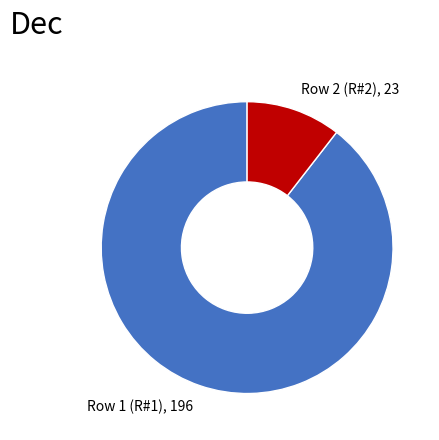

Does any single category account for the majority?

Yes